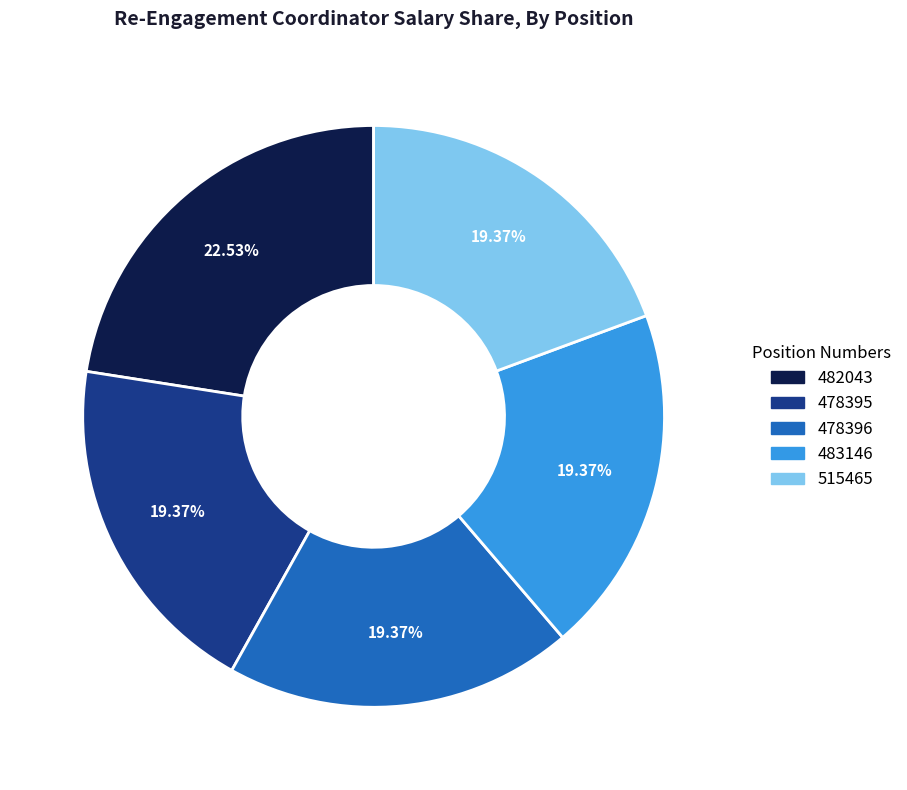

Between 482043 and 515465, which is larger?

482043